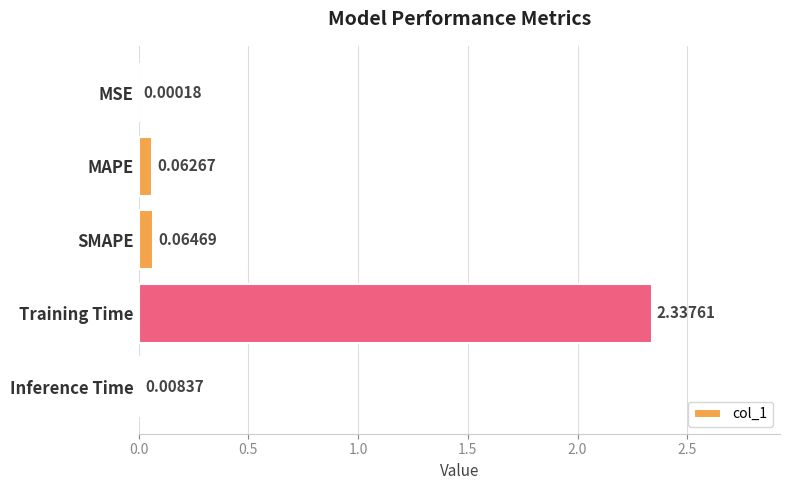

Are the bars horizontal?

Yes